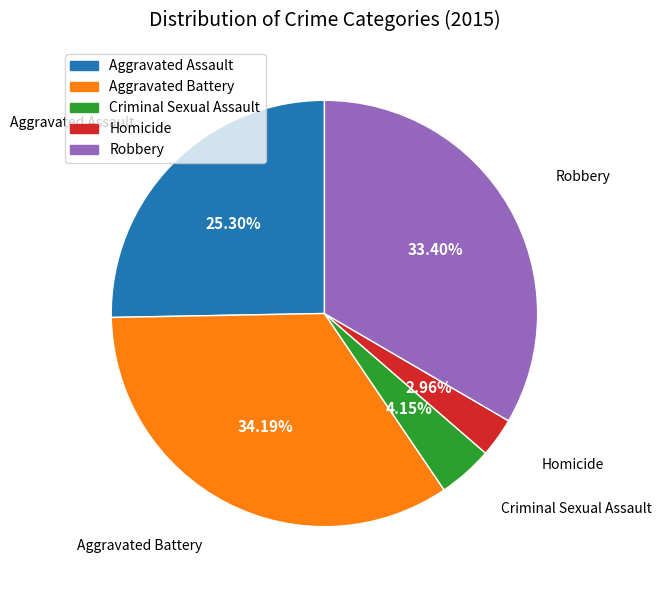

What percentage is the Criminal Sexual Assault slice, to the nearest percent?

4%